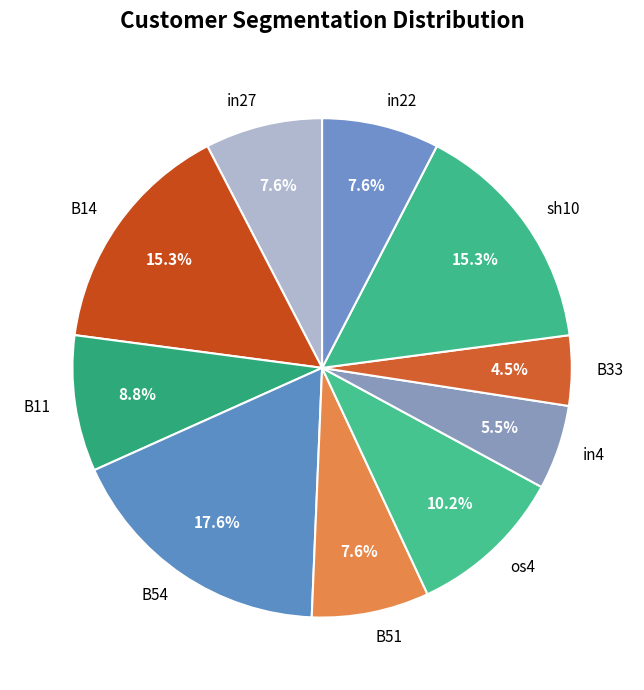

True or false: B54 accounts for 9% of the total.

False